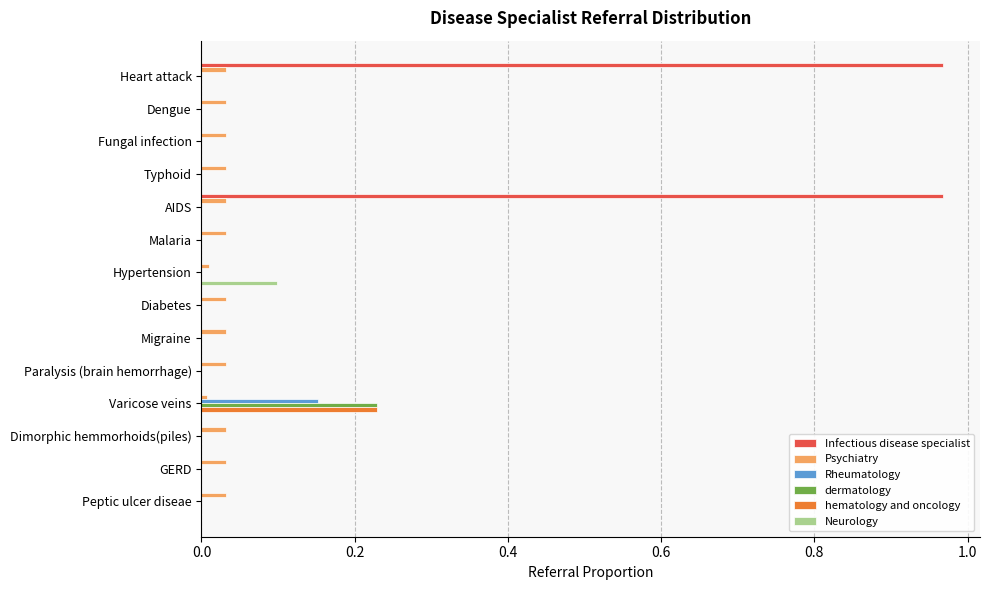

What is the sum of all Psychiatry values?

0.4